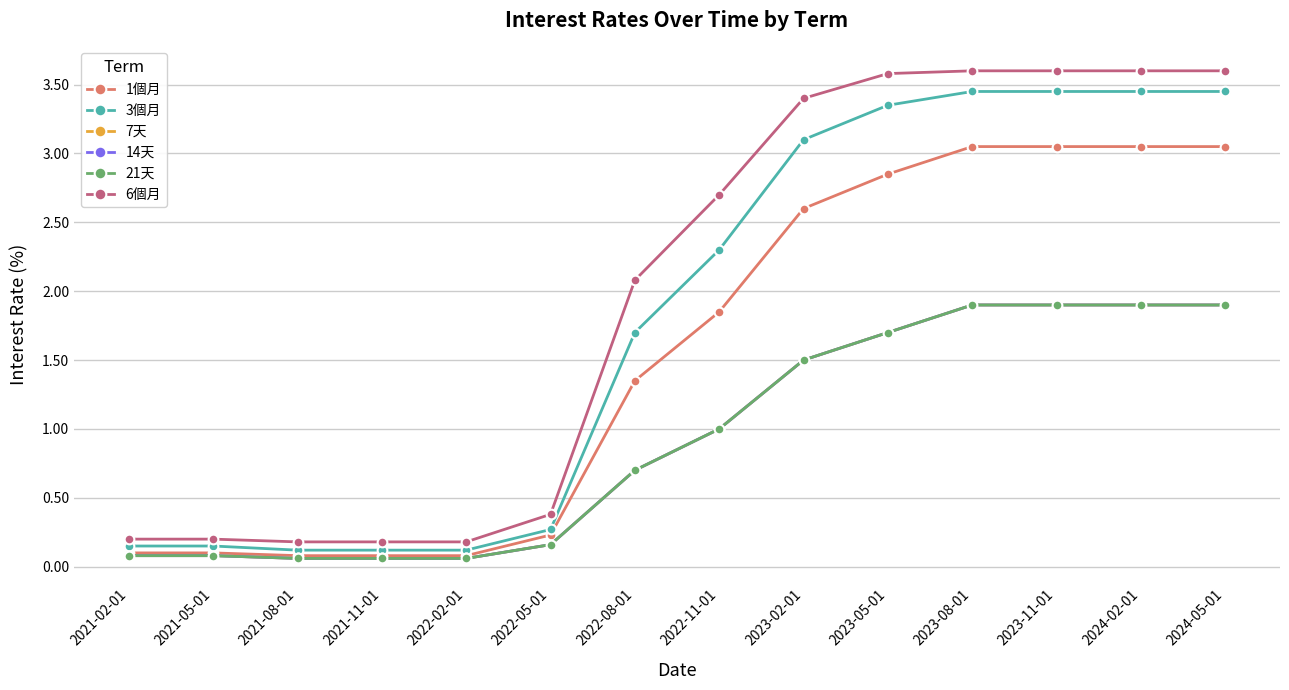

Which has a higher value, 2023-02-01 or 2021-05-01?

2023-02-01